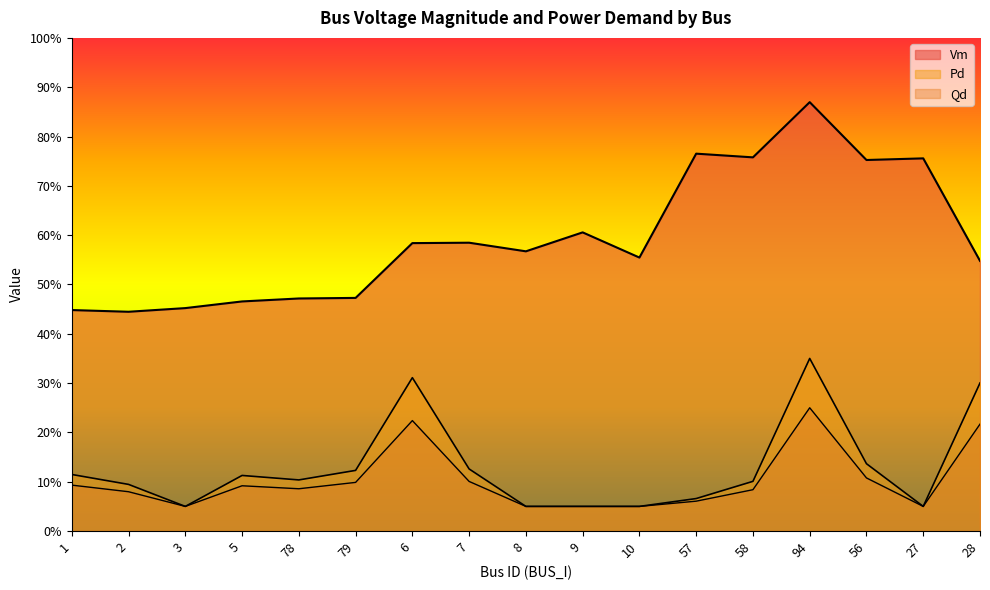

How many interior local valleys does the Qd series have?

3